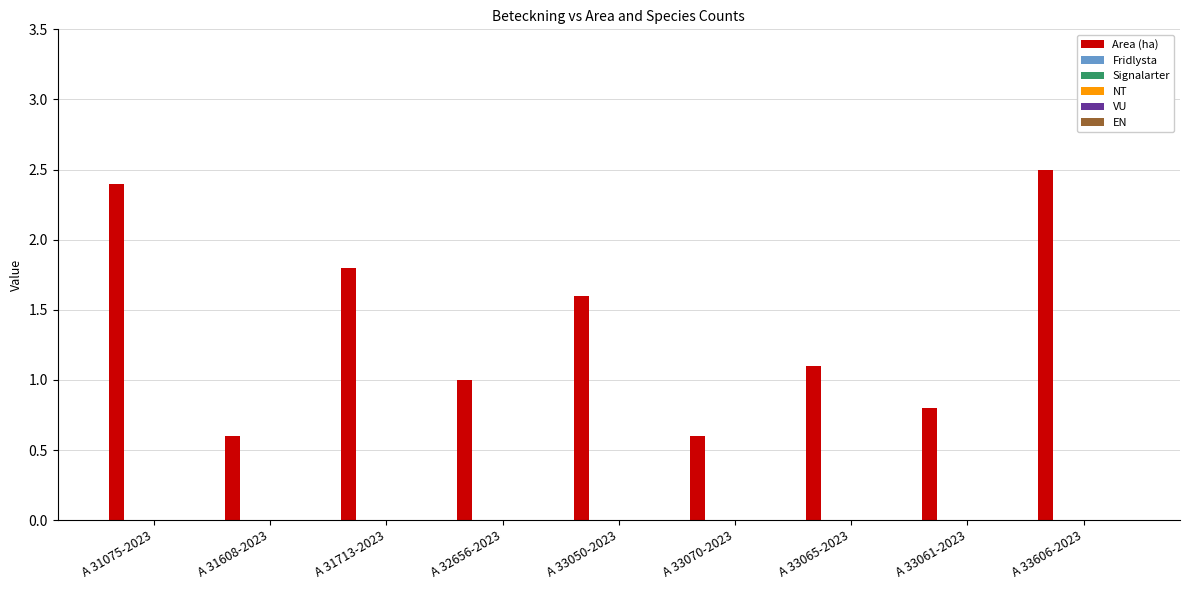

What is the value of the 4th bar from the left?

1.0